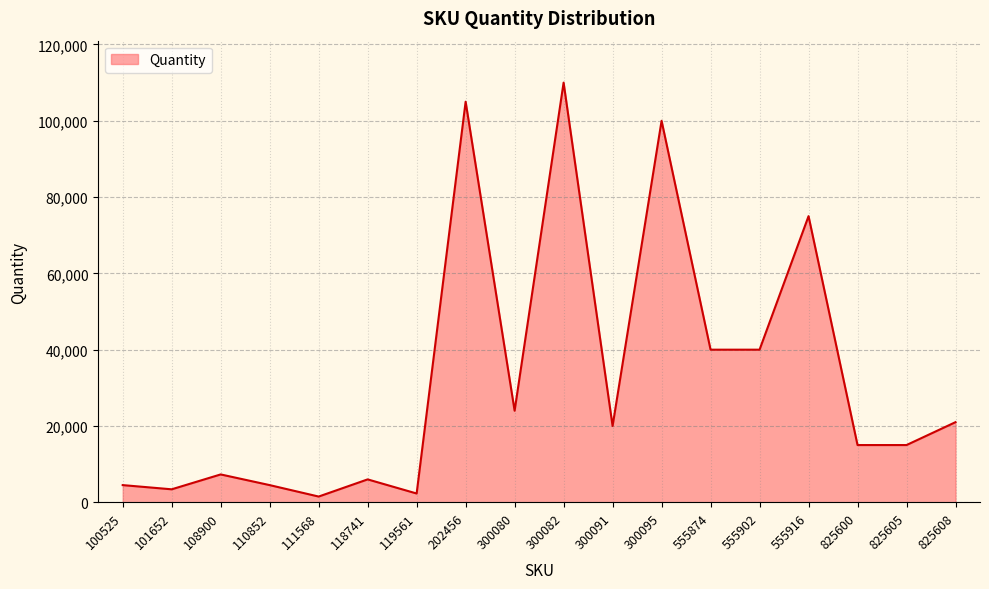

Is it true that the value at 300091 is 20000?

True